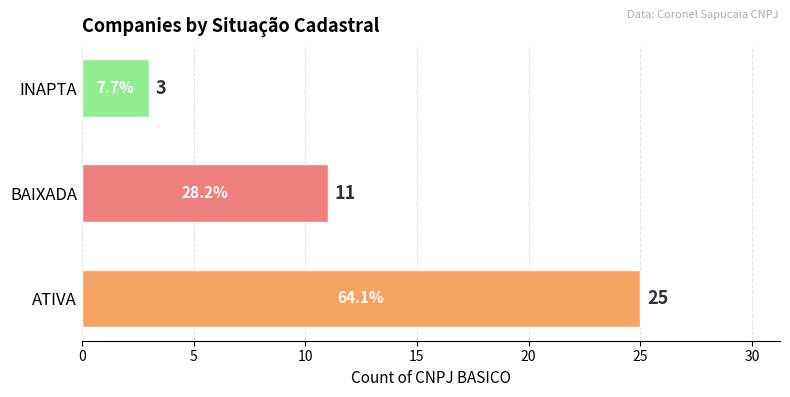

Reading top to bottom, list all the values displayed in this chart.

3	11	25